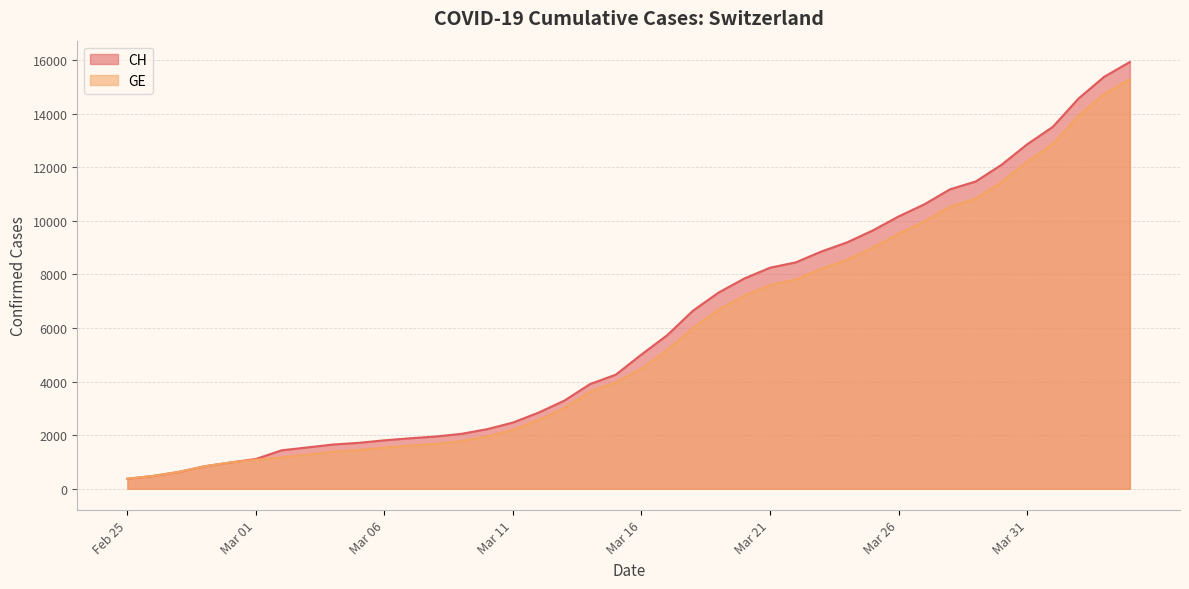

True or false: CH has a value of 7847 at 2020-03-20.

True